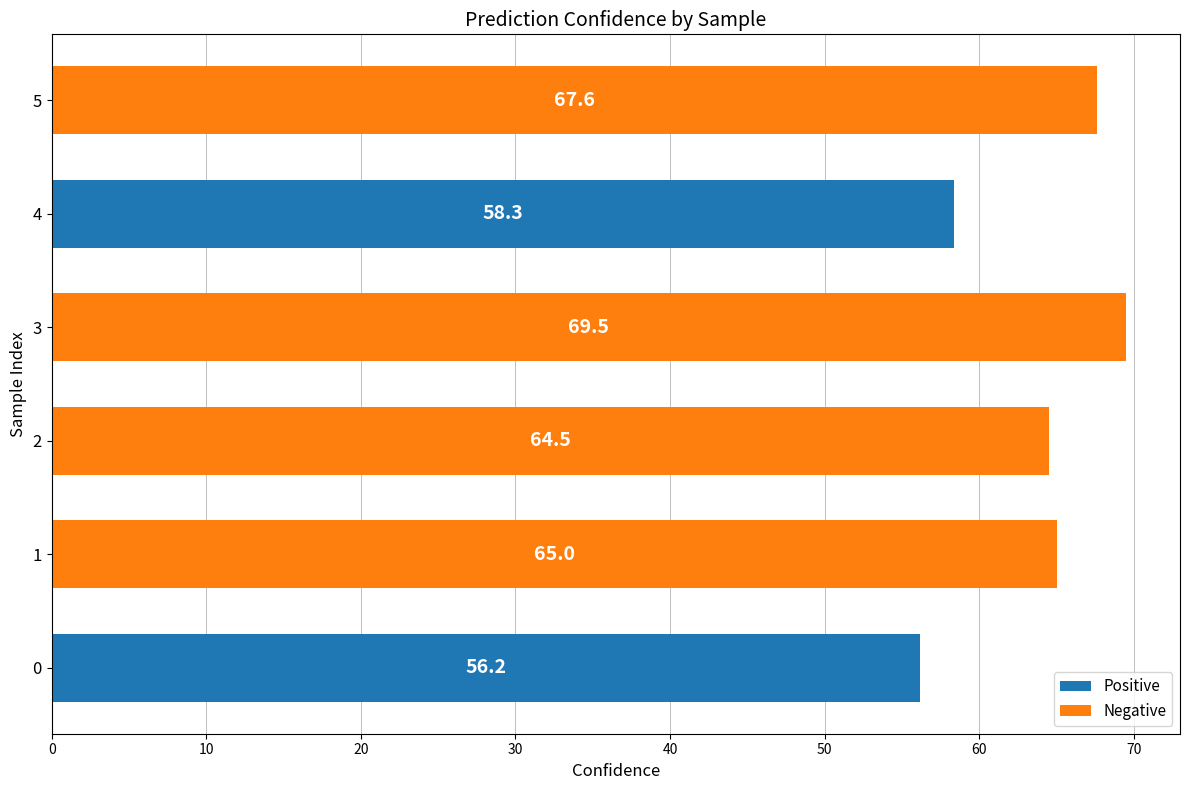

At which category is the sum across all series the highest?

3